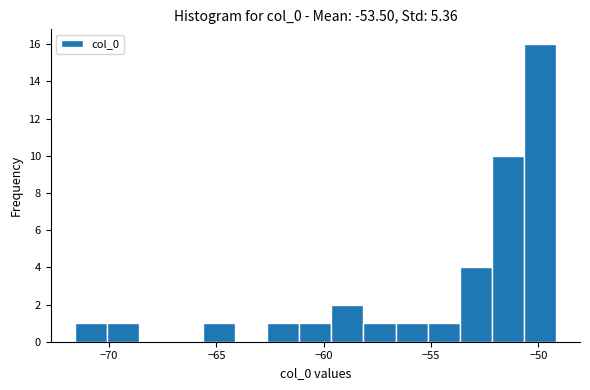

Around what value on the x-axis is the tallest bar? Give the approximate position of its centre, as read against the axis.

-50.0